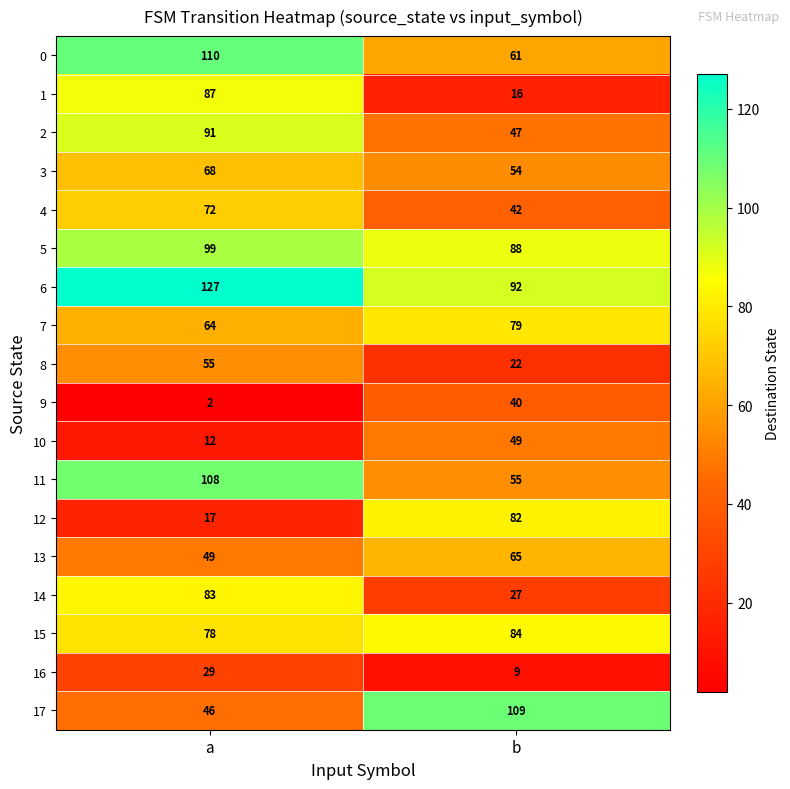

Rank the series by their maximum value, from highest to lowest.

6, 0, 17, 11, 5, 2, 1, 15, 14, 12, 7, 4, 3, 13, 8, 10, 9, 16